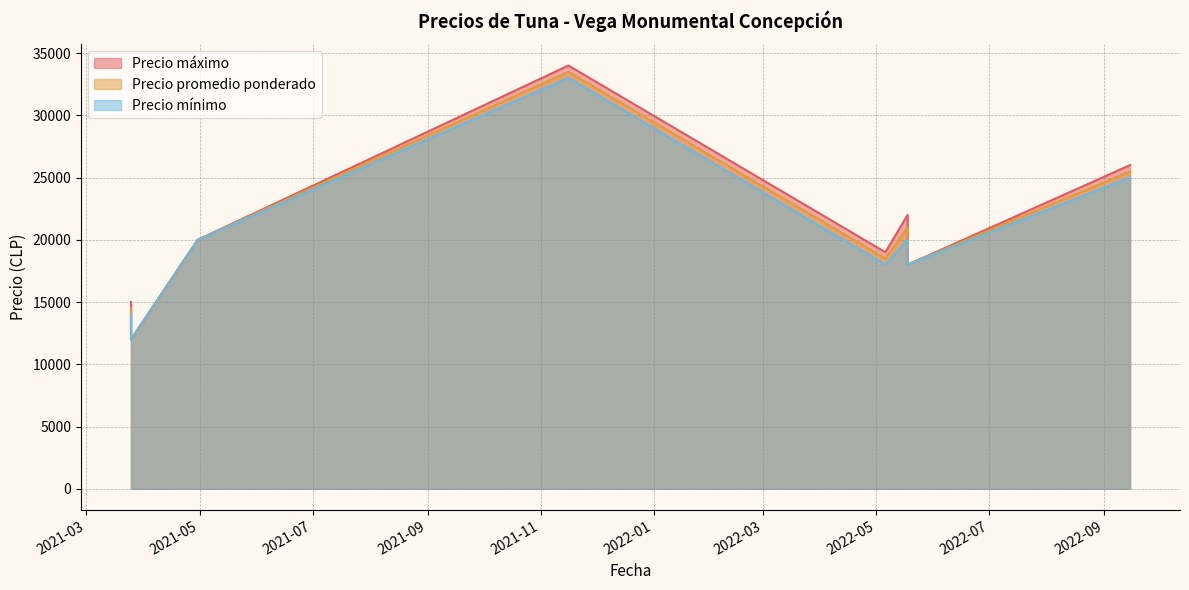

List the series in order of their peak value, highest first.

Precio máximo, Precio promedio ponderado, Precio mínimo